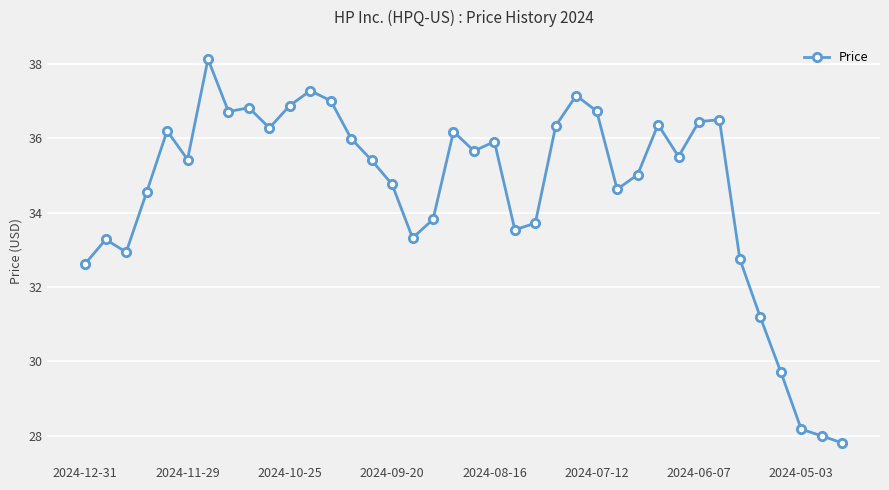

What is the difference between the second highest and minimum values?

9.5